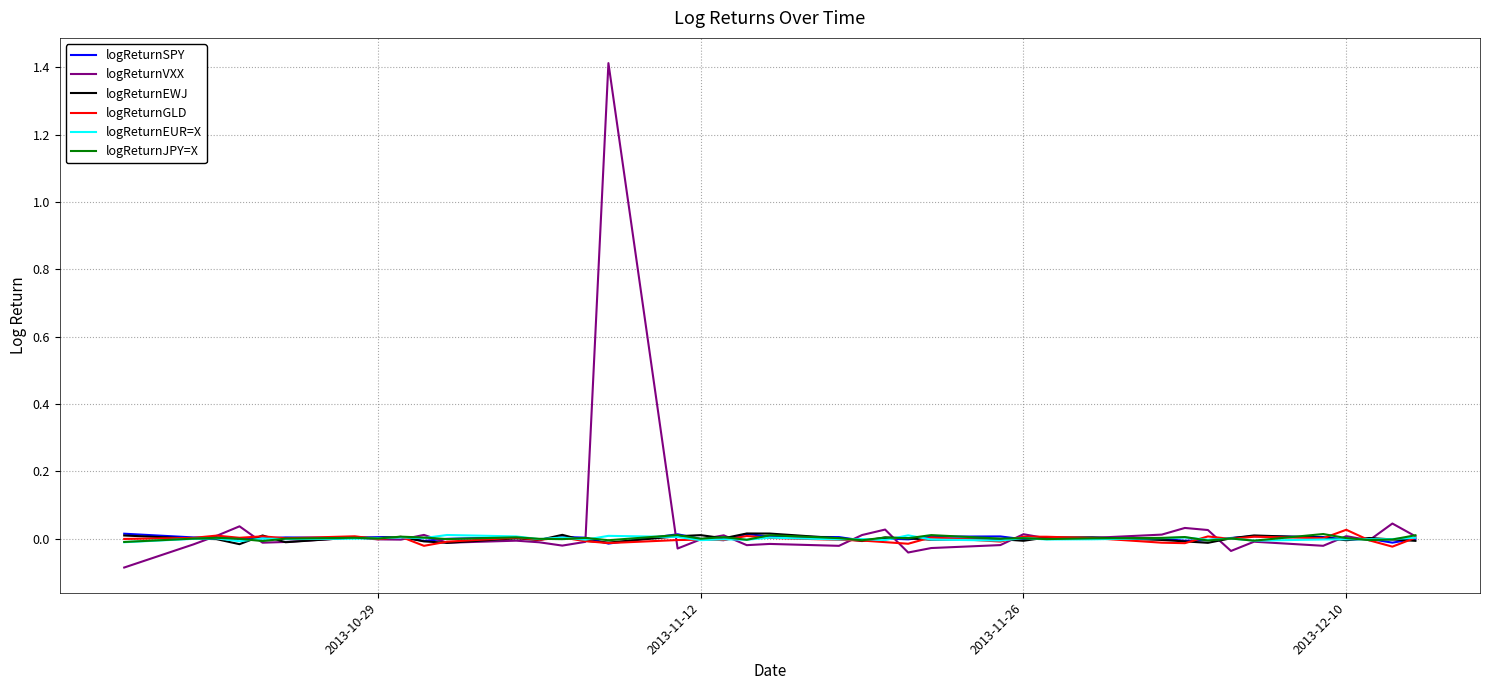

What is the maximum value shown in the chart?

1.4